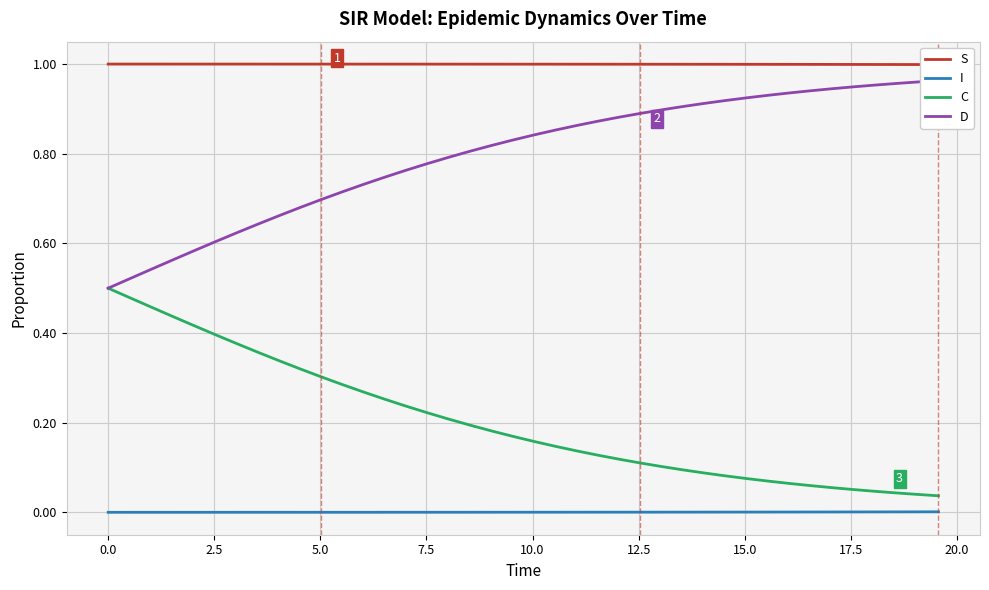

True or false: I and C cross at least once.

False